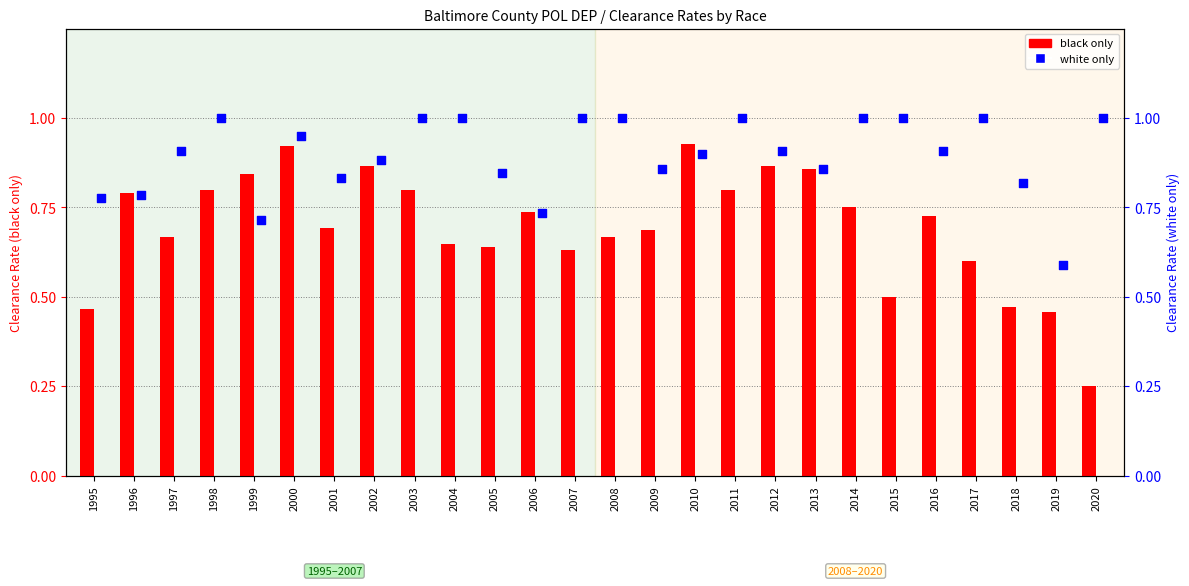

Which series has the largest total across all categories?

white only